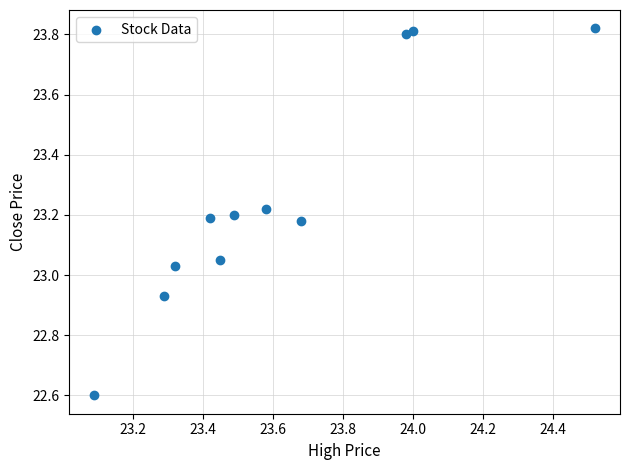

What is the range of X values (max minus min)?

1.4